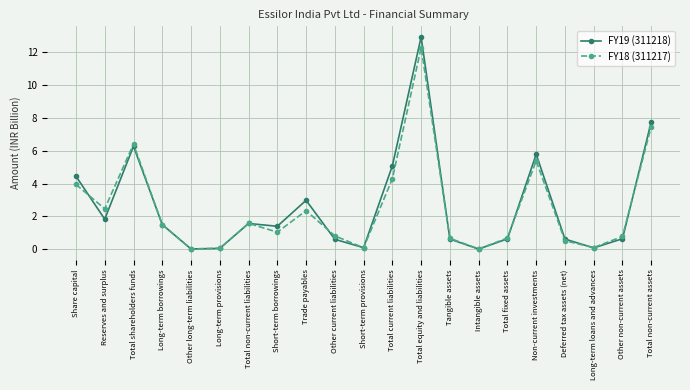

What is the difference between the highest and lowest values at Total current liabilities?

0.8